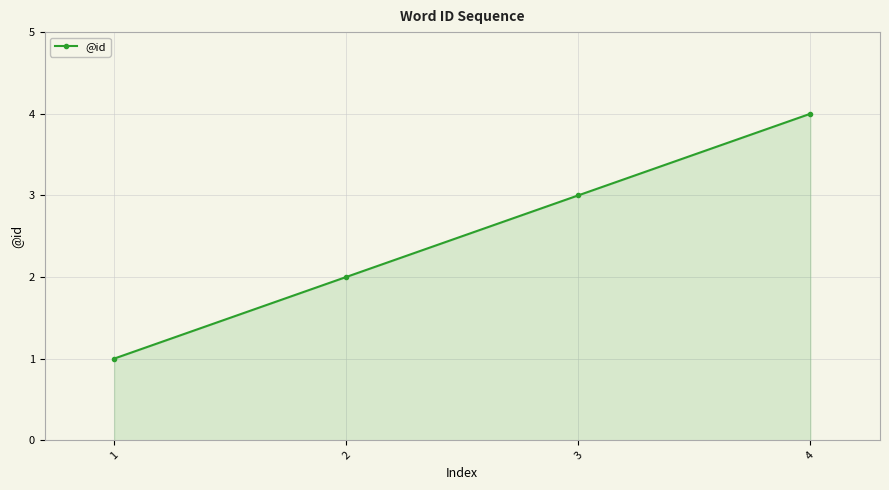

The value at 4 is 6. True or false?

False